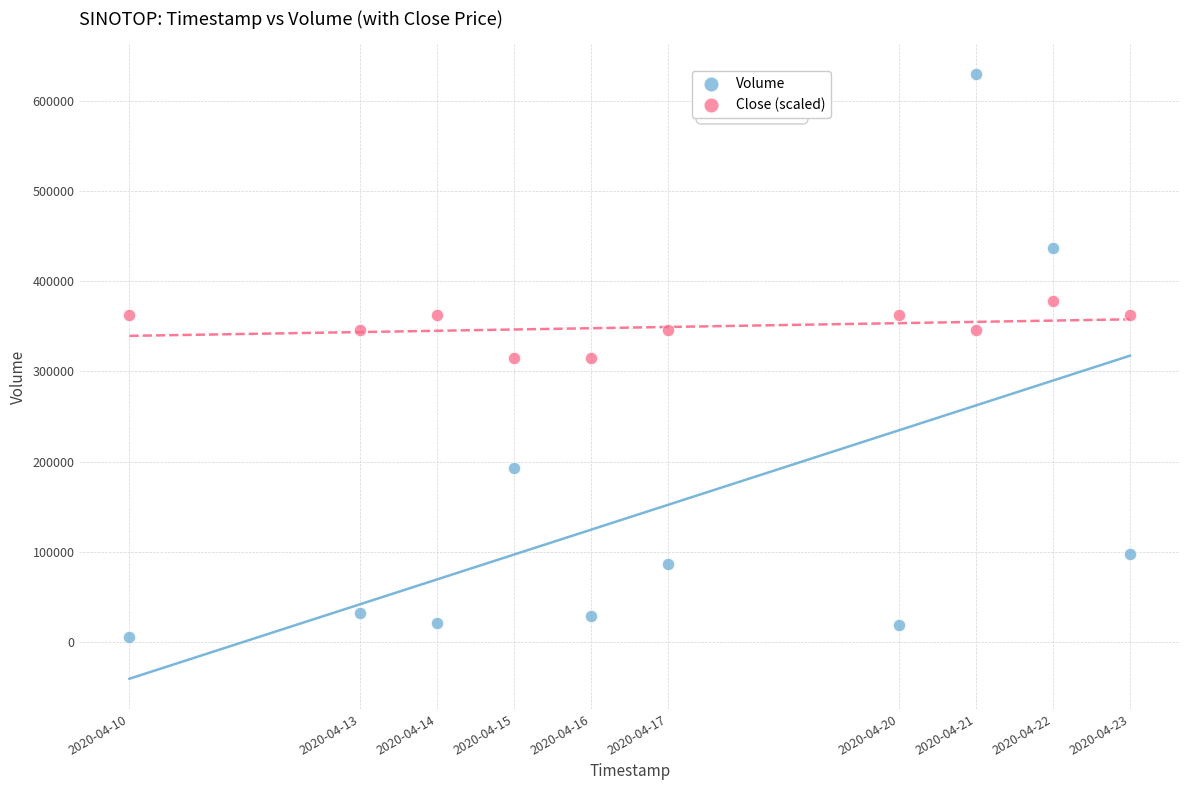

Which series reaches the maximum Y coordinate?

Volume